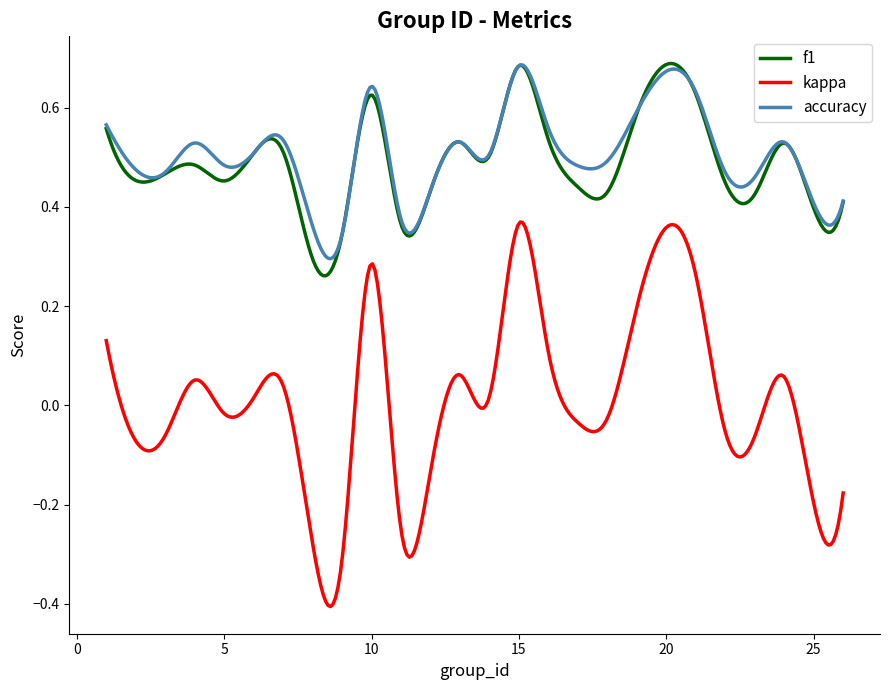

Which series has the largest range (max minus min)?

kappa